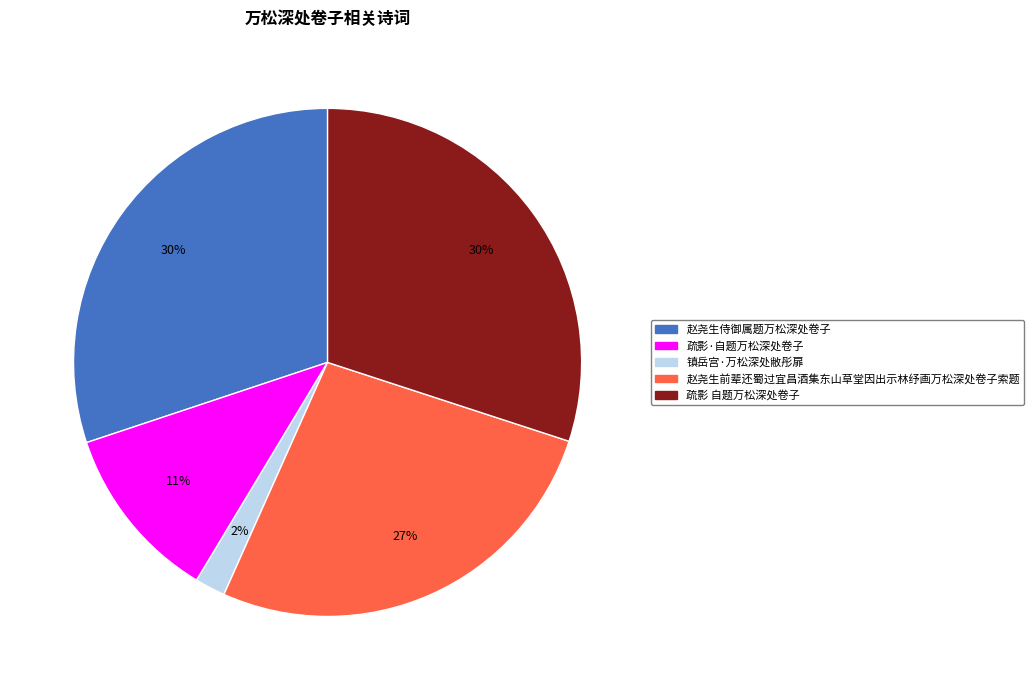

Which has a higher value, 疏影·自题万松深处卷子 or 镇岳宫·万松深处敝彤扉?

疏影·自题万松深处卷子